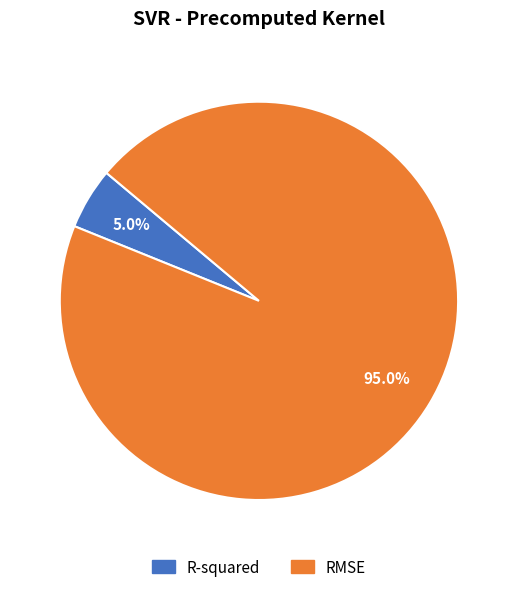

Count the number of slices in the pie.

2